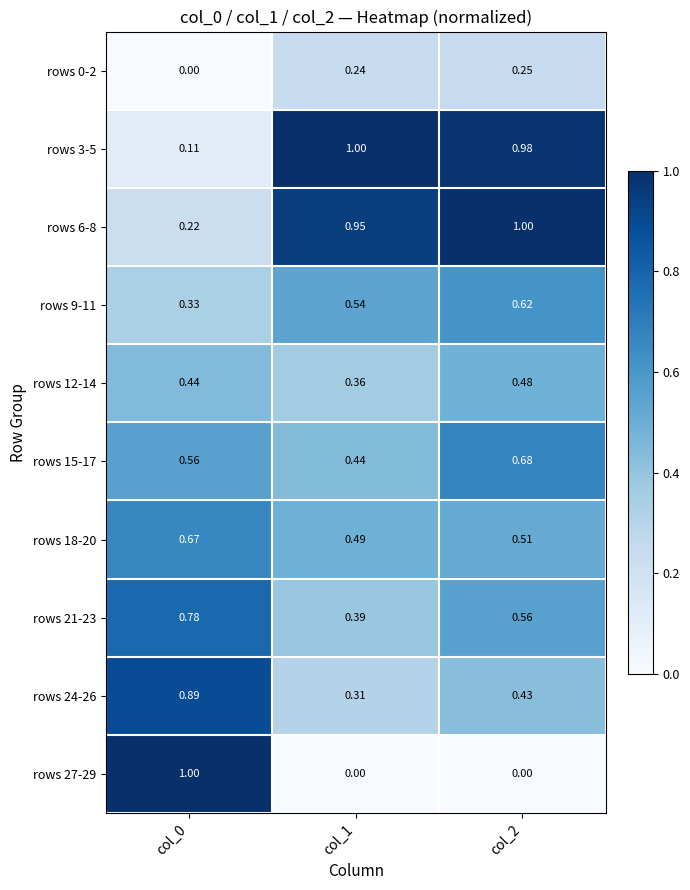

What is the spread (max minus min) of values at col_2?

1.0